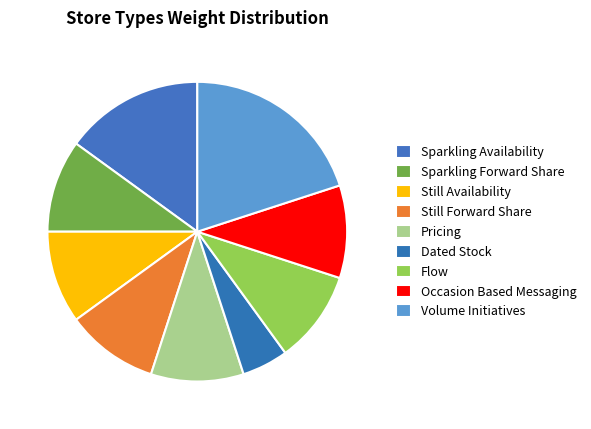

The Occasion Based Messaging slice represents 2% of the pie. True or false?

False